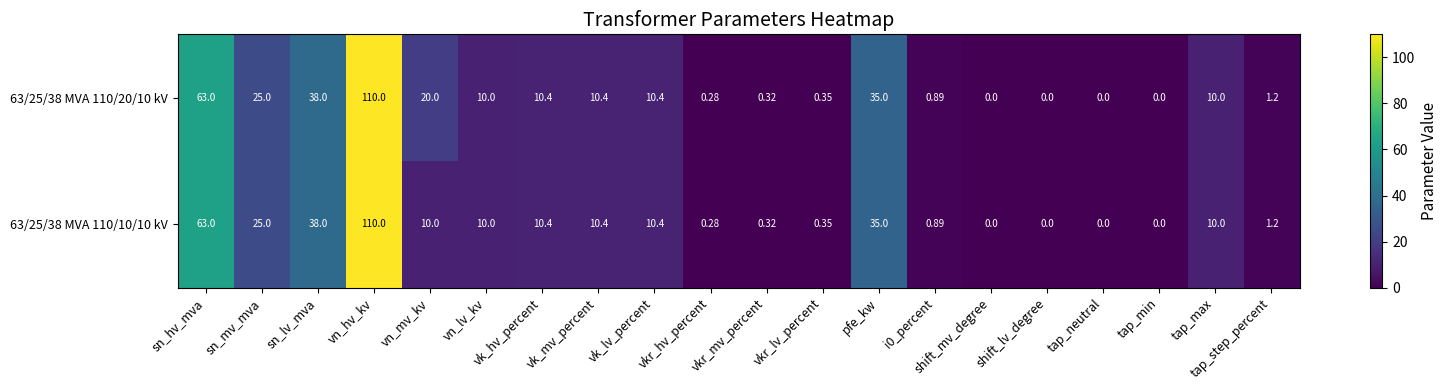

Is the value of 63/25/38 MVA 110/20/10 kV at sn_hv_mva greater than the value of 63/25/38 MVA 110/10/10 kV at i0_percent?

Yes